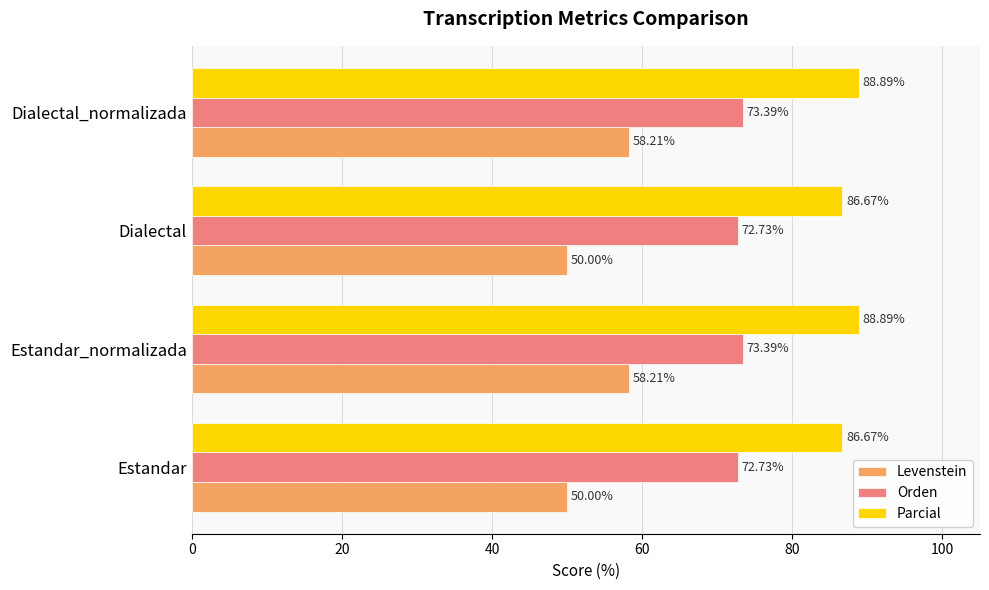

What is the difference between the maximum and minimum values in the Parcial series?

2.2